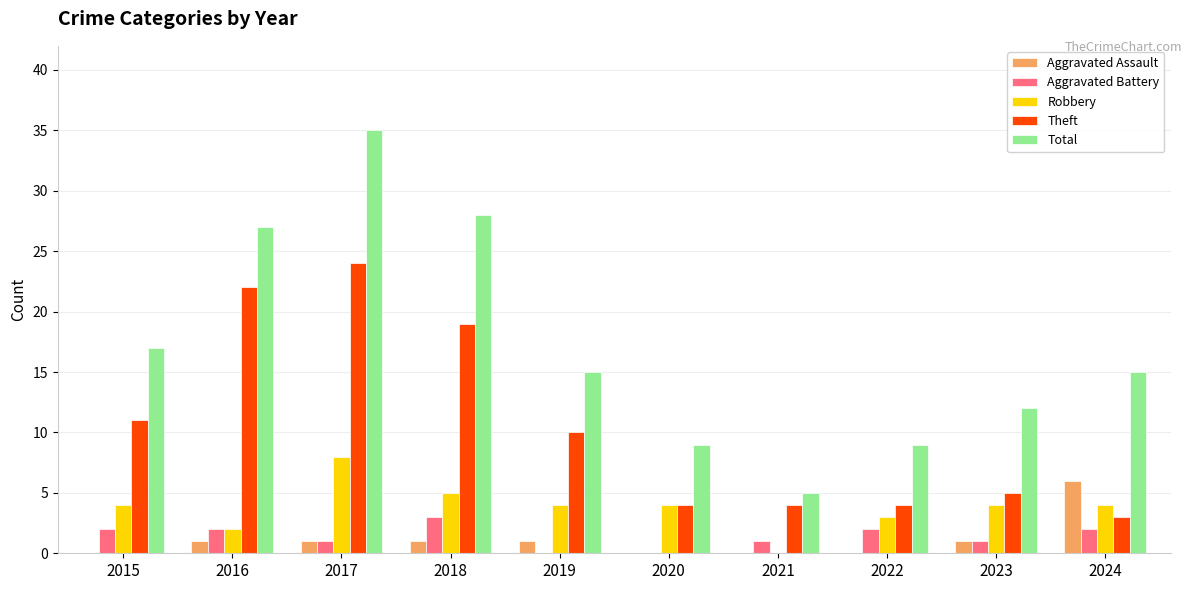

Which series has the largest total across all categories?

Total